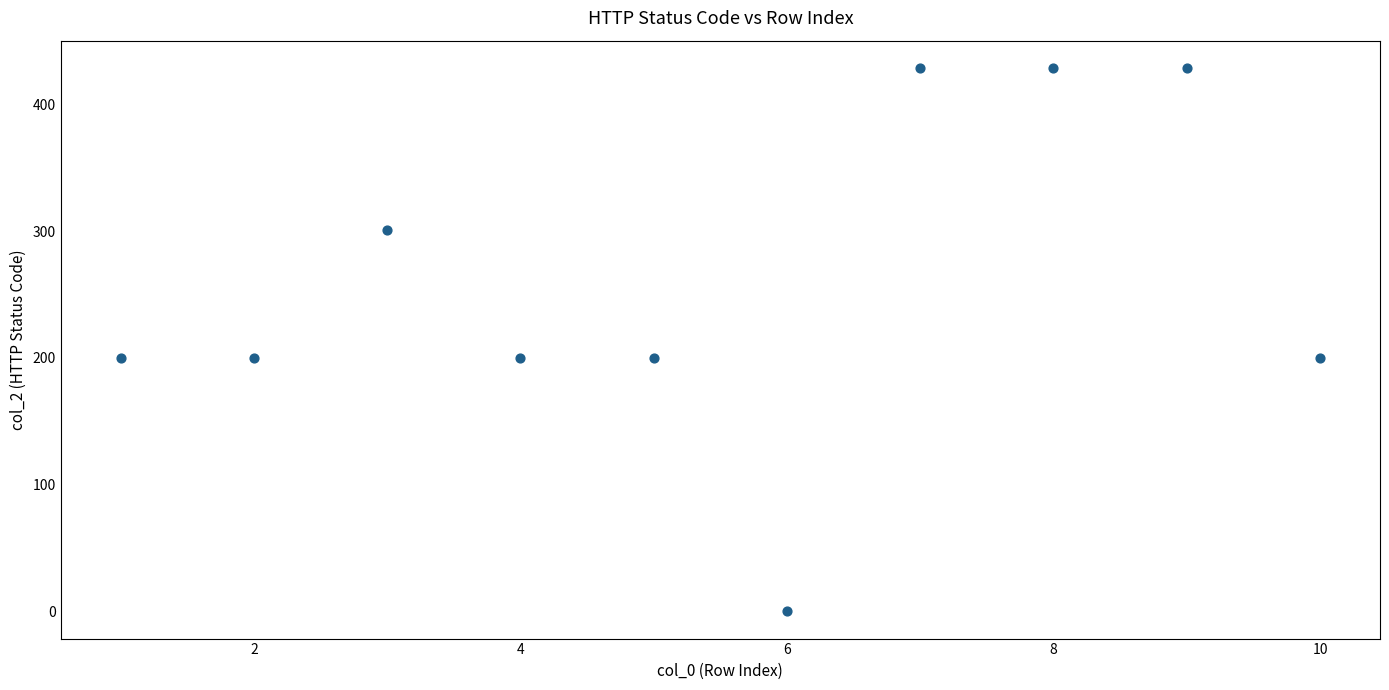

What is the average Y value?

259